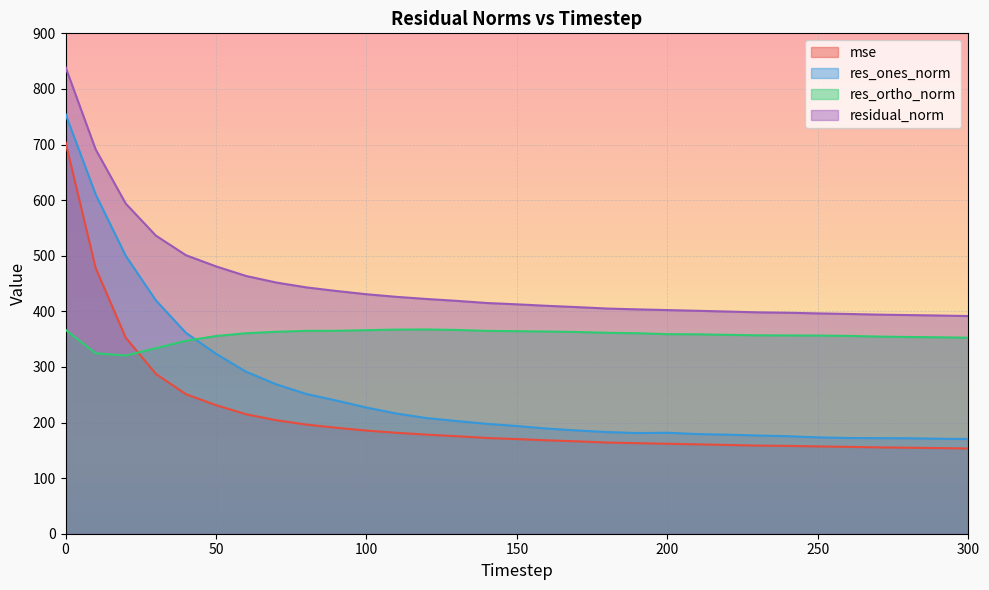

How many values in the res_ones_norm series are below 193?

15